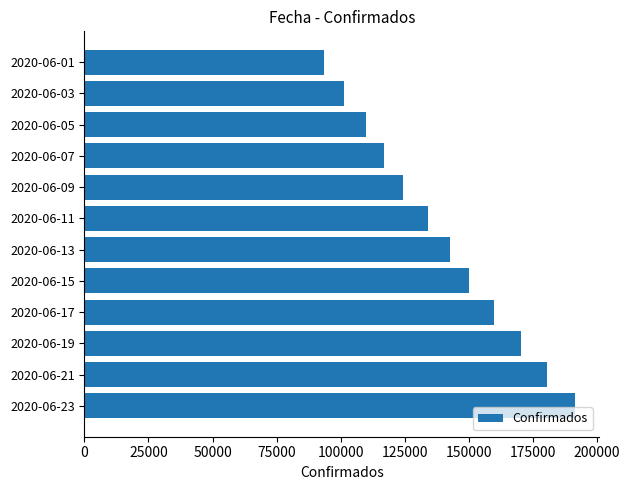

Is it true that the value at 2020-06-15 is 150264?

True